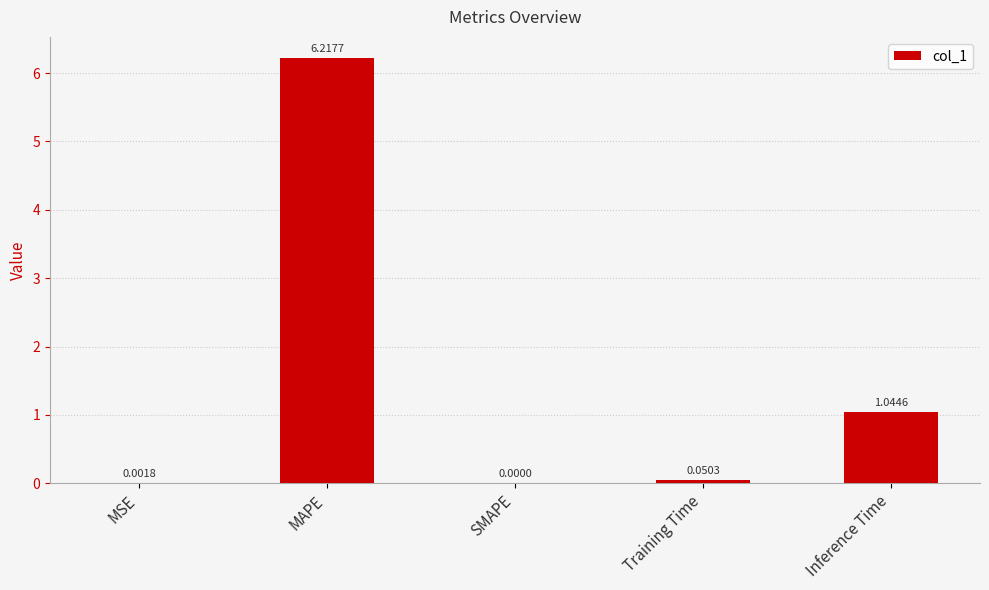

How many positive values are there?

4